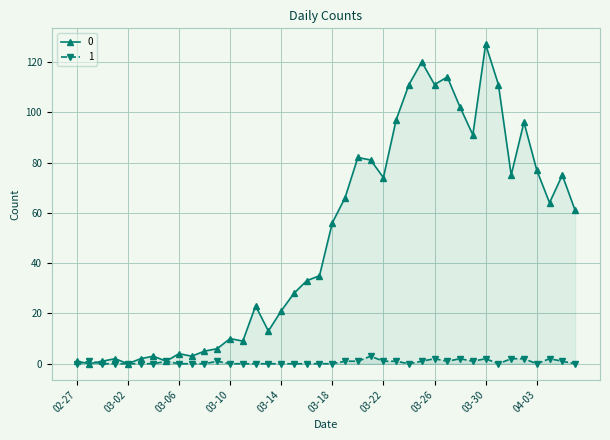

At how many categories does at least one series exceed 72?

16